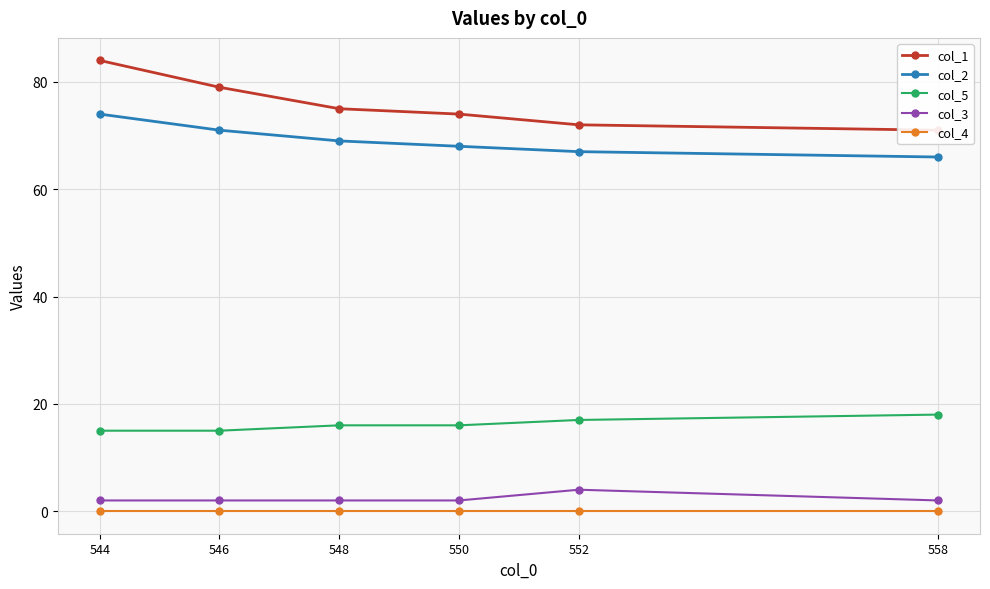

What value does the col_1 series have at 550?

74